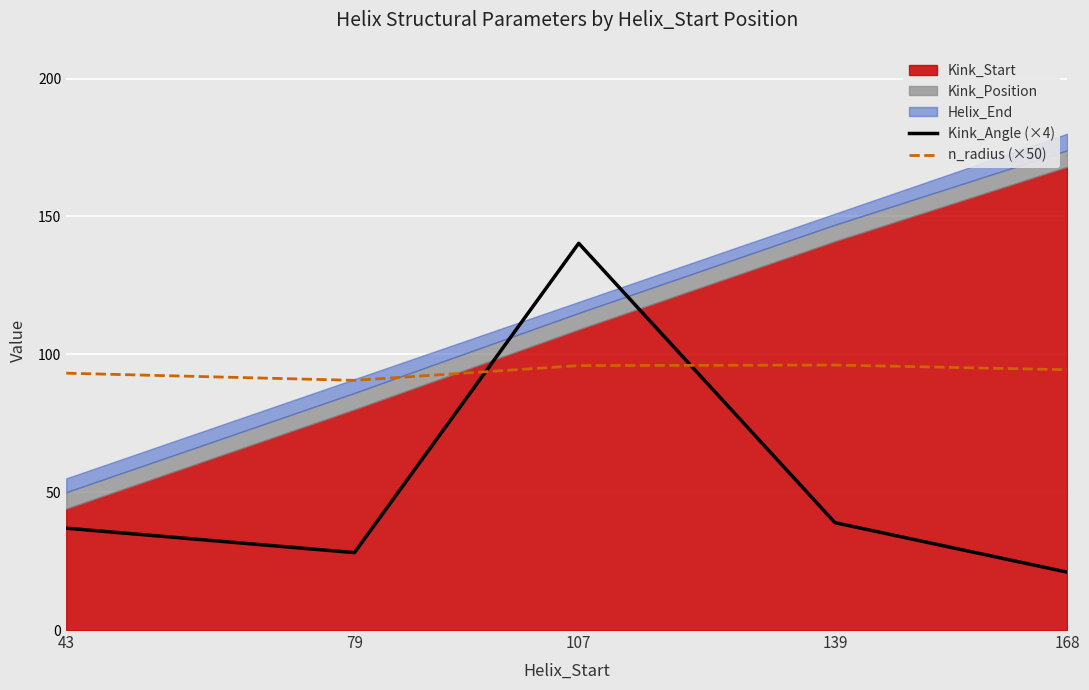

The value of n_radius (×50) at 139 is 149.2. True or false?

False